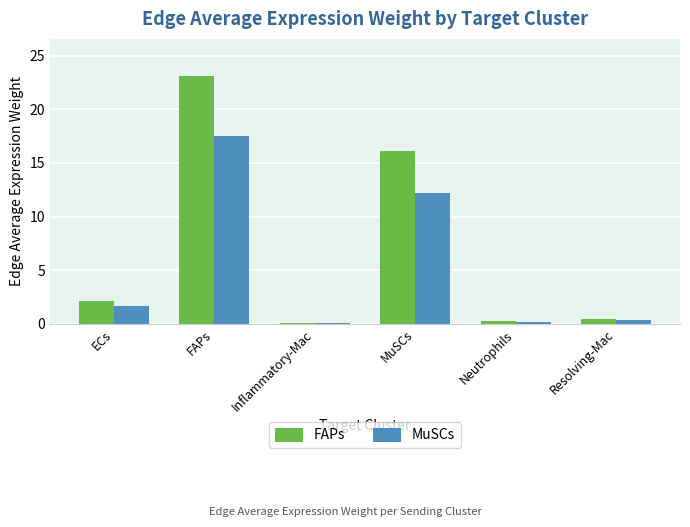

What are all the series names shown in the legend?

FAPs, MuSCs